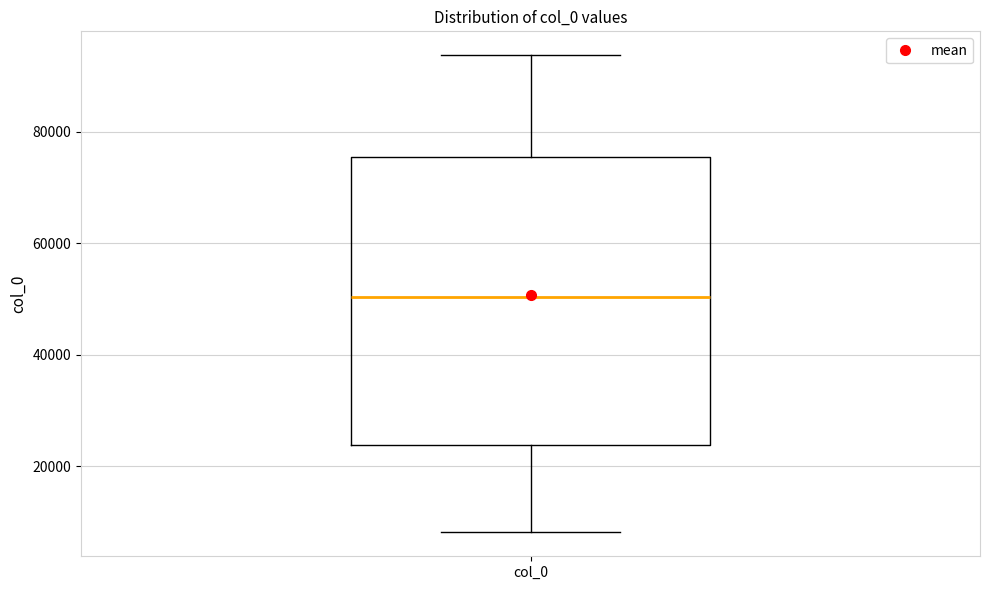

Where is the upper edge of the box for col_0 on the y-axis? The values are not printed on the chart, so give them approximately, as read against the axis.

76000